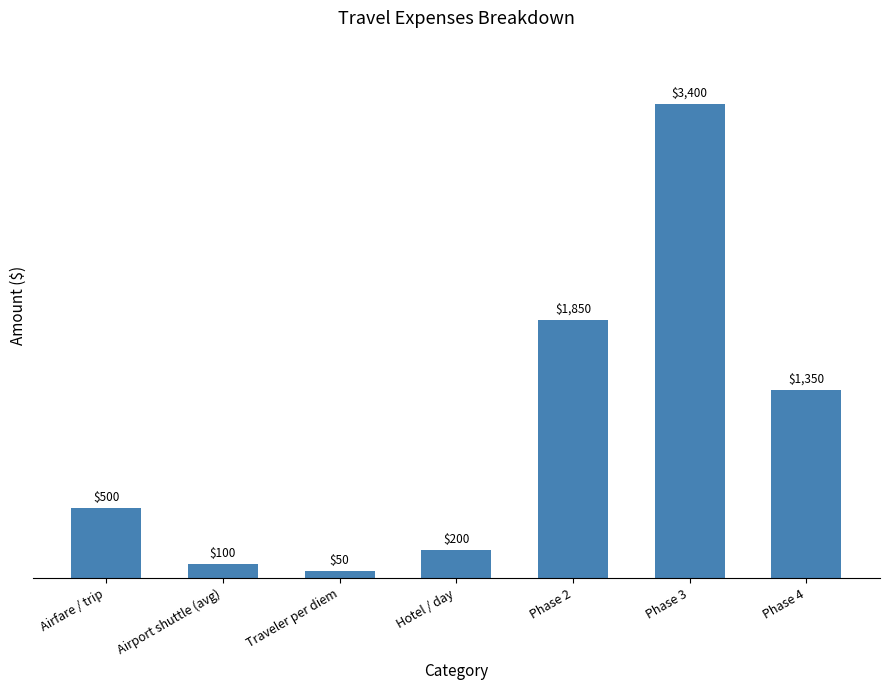

Are the bars horizontal?

No